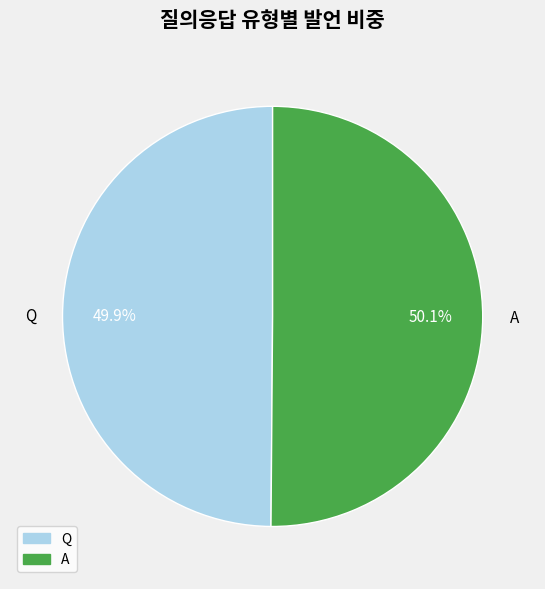

To the nearest percent, what is the combined percentage of A and Q?

100%